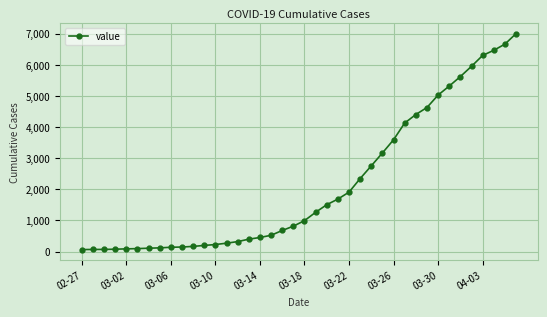

What is the sum of all values?

85740